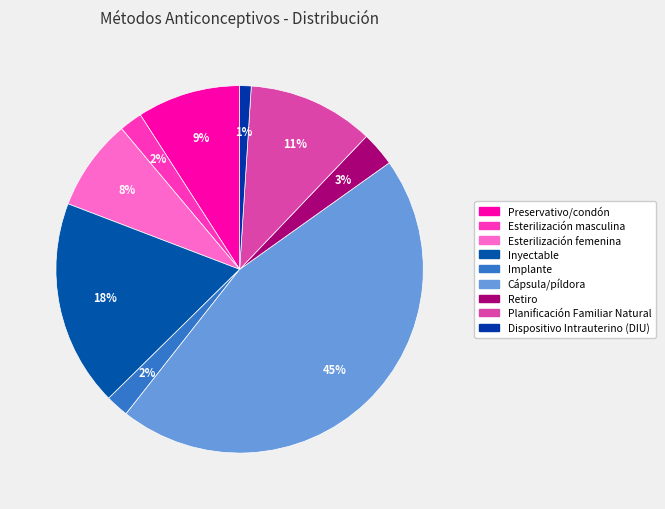

Combined, what portion of the pie is Dispositivo Intrauterino (DIU) and Inyectable?

19.2%